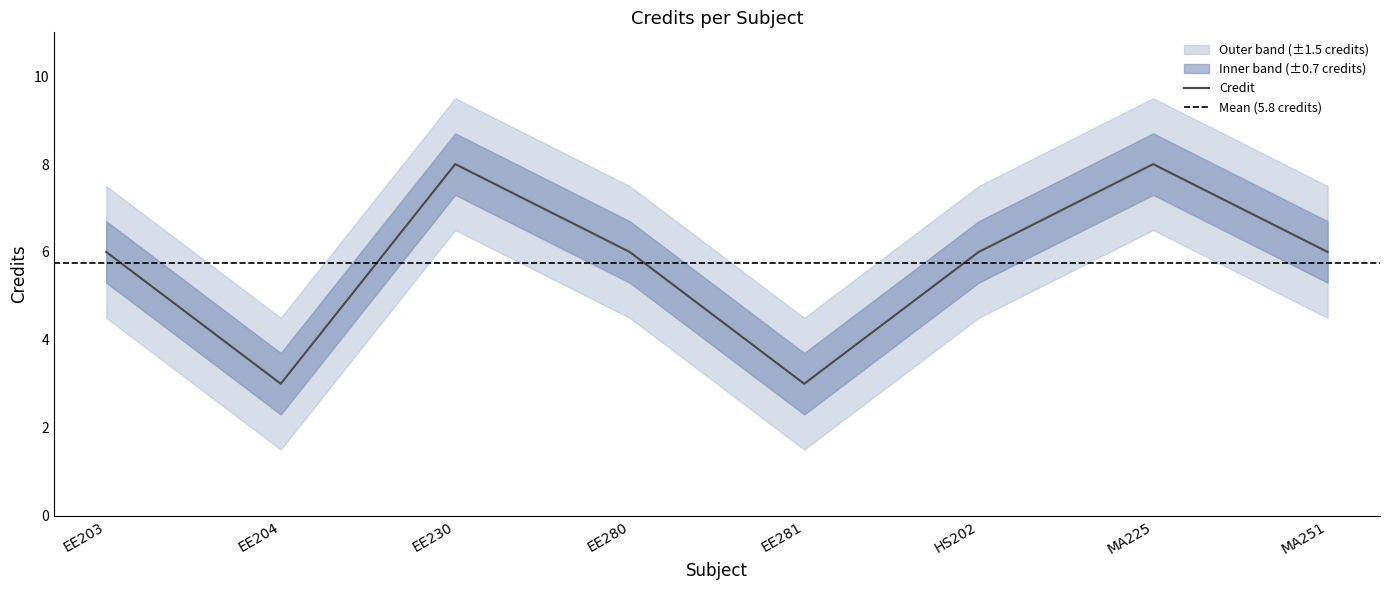

At which label is the value closest to 5?

EE203